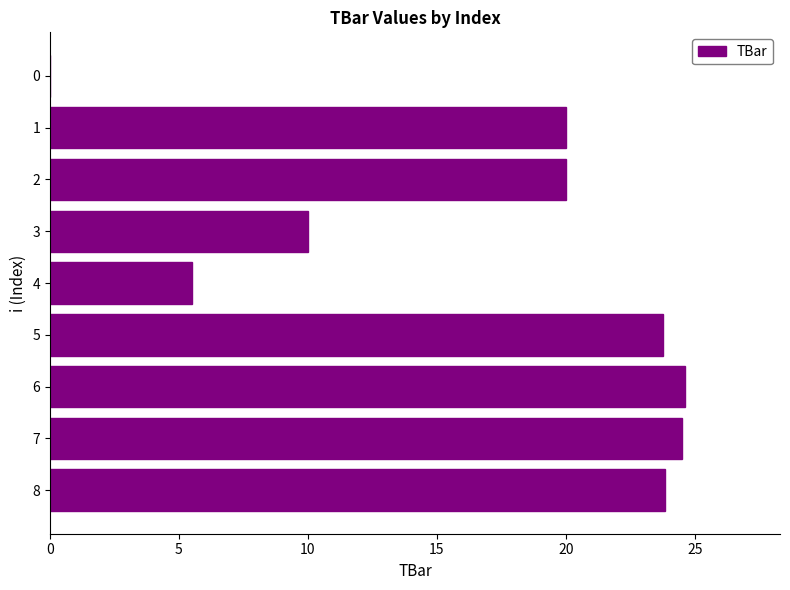

What is the sum of all values?

152.2